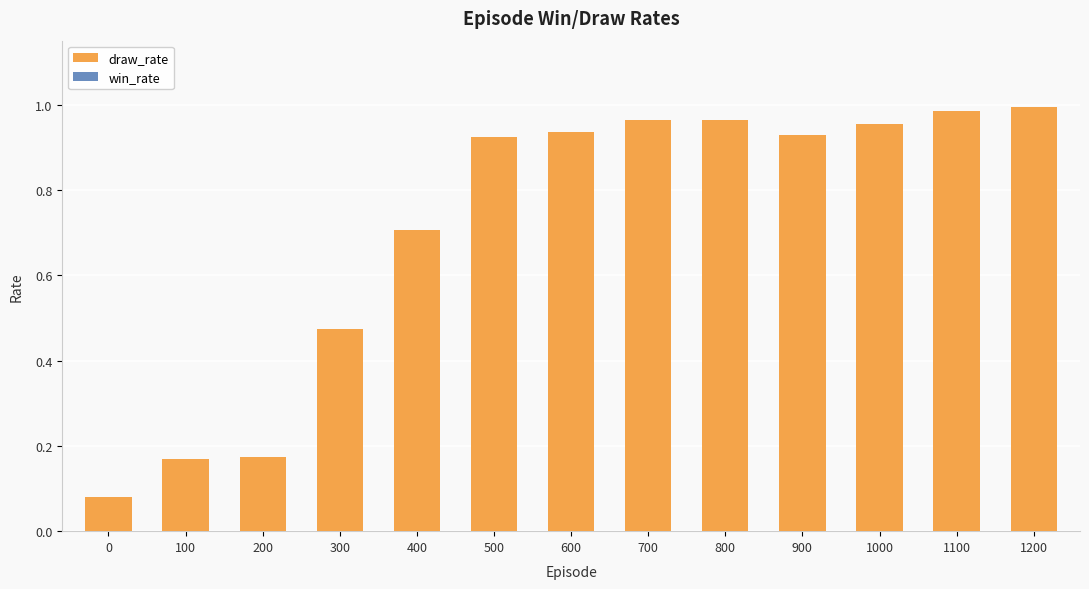

Is it true that the value at 500 is 0.5?

False